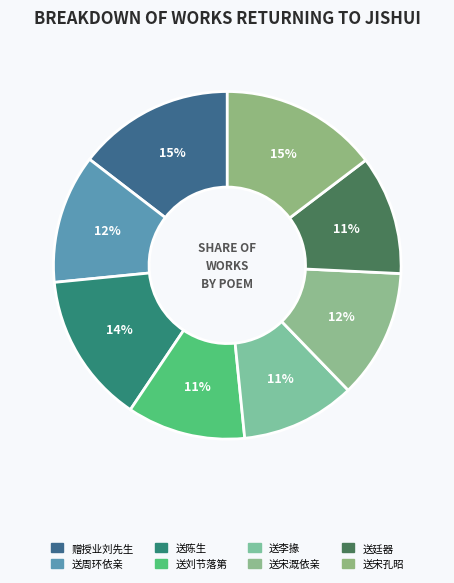

Count the number of slices in the pie.

8